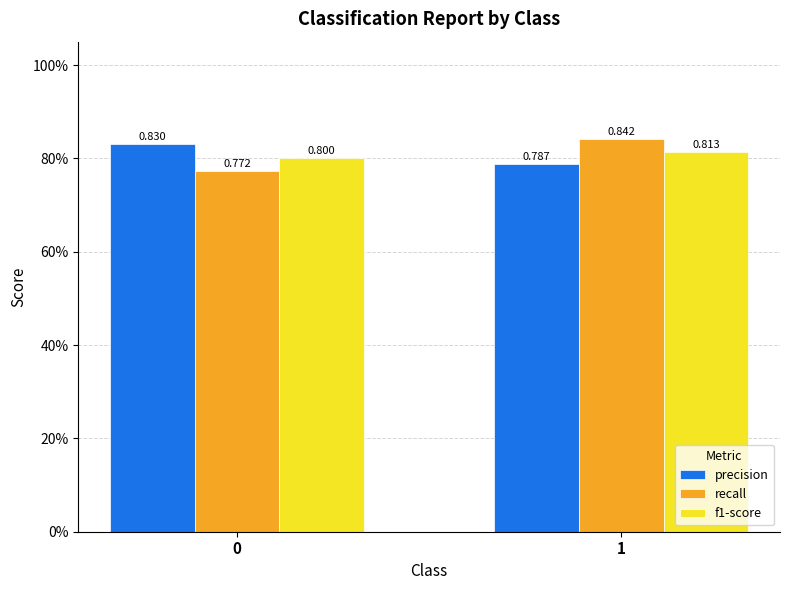

Which series has the widest spread of values?

recall